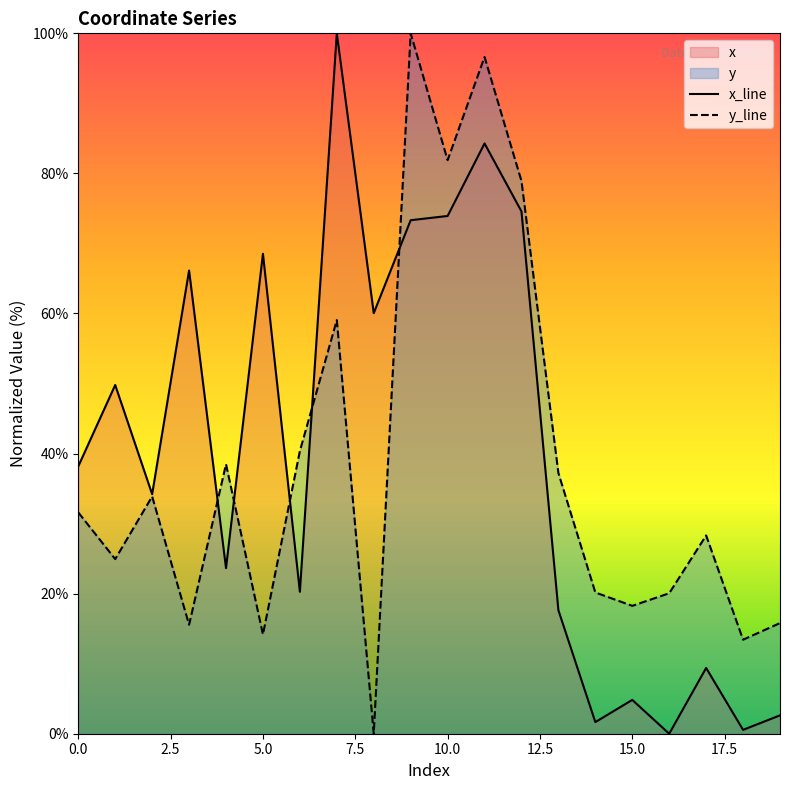

At which category does y reach its first local peak?

2